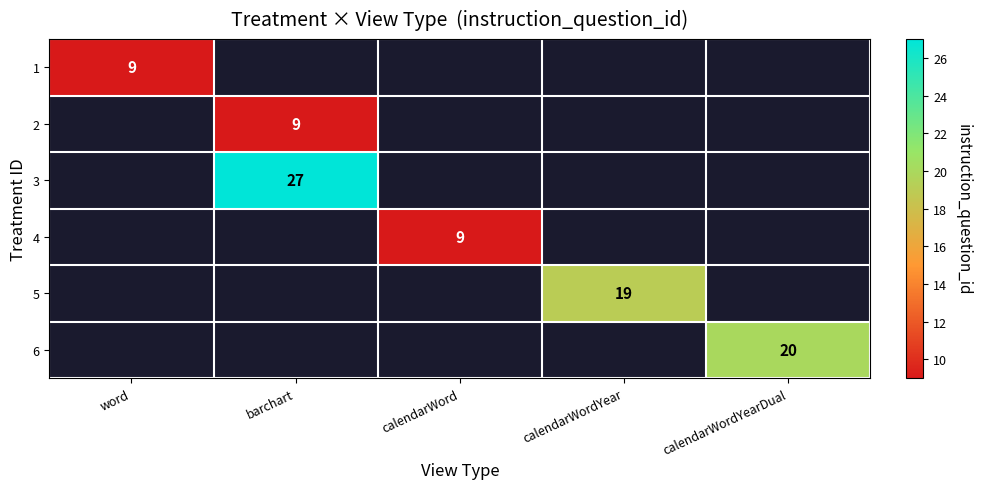

The 2 series shows 9 at barchart. True or false?

True